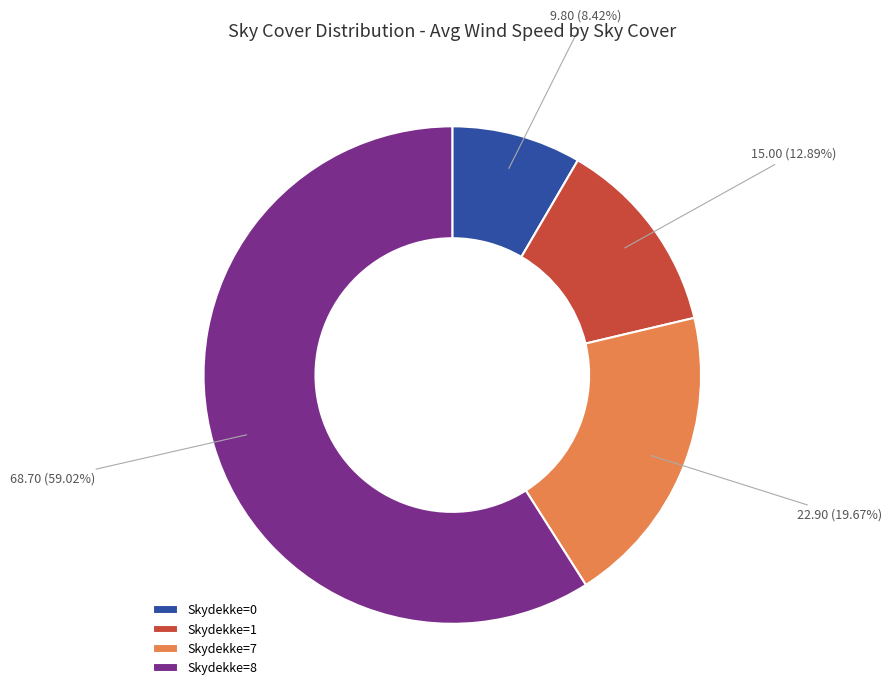

Do Skydekke=1 and Skydekke=0 together represent more than half of the pie?

No